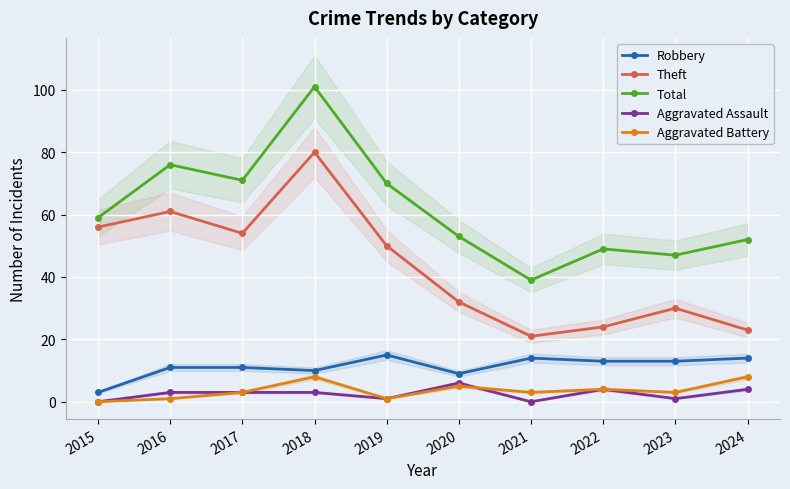

At which category does Aggravated Assault reach its first local valley?

2019